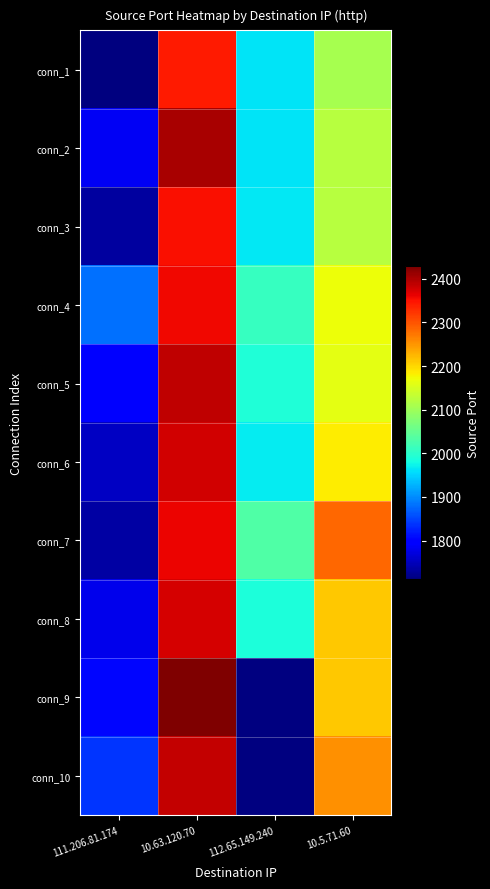

What is the difference between the second highest and minimum values in the conn_3 series?

388.0